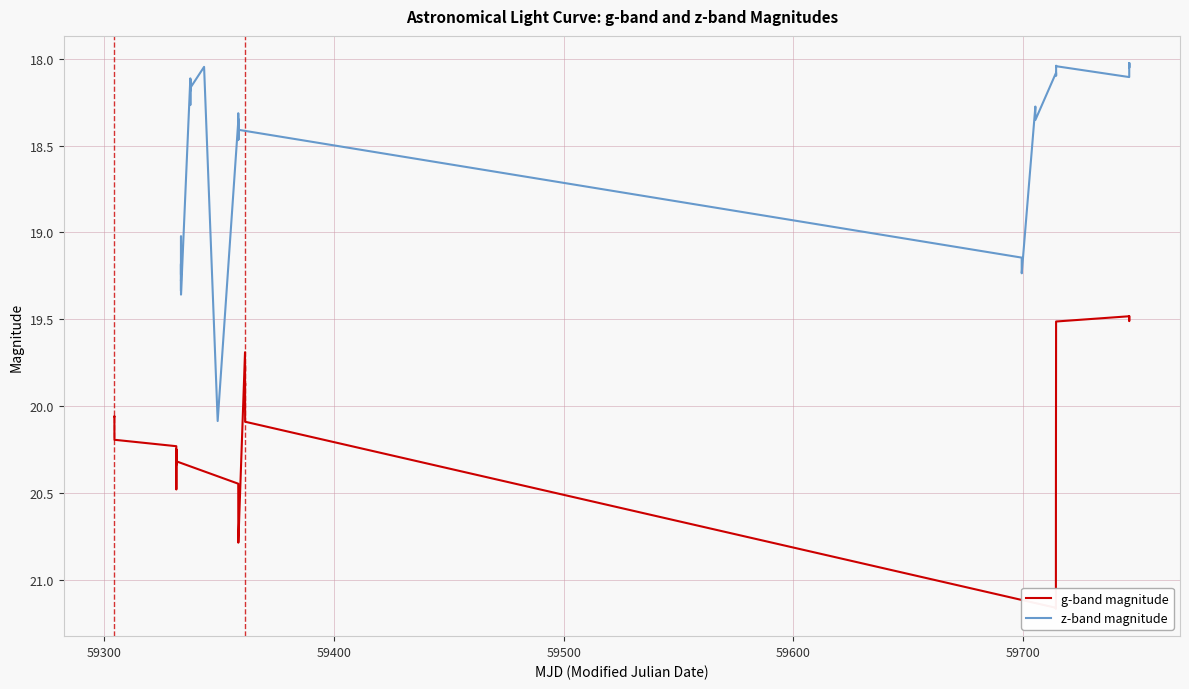

What is the maximum value for z-band magnitude?

20.1